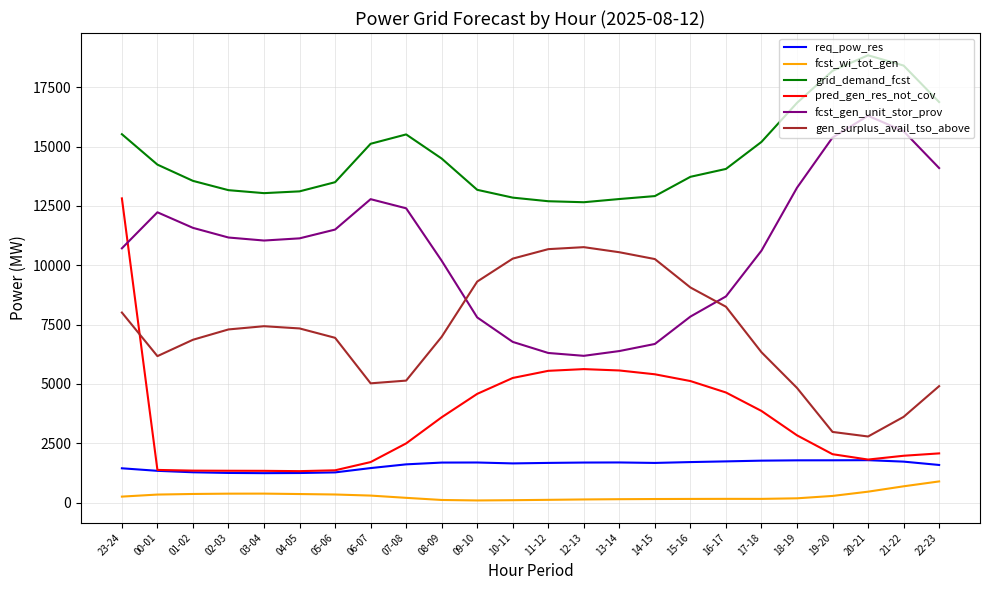

What is the total value across all series at 16-17?

37519